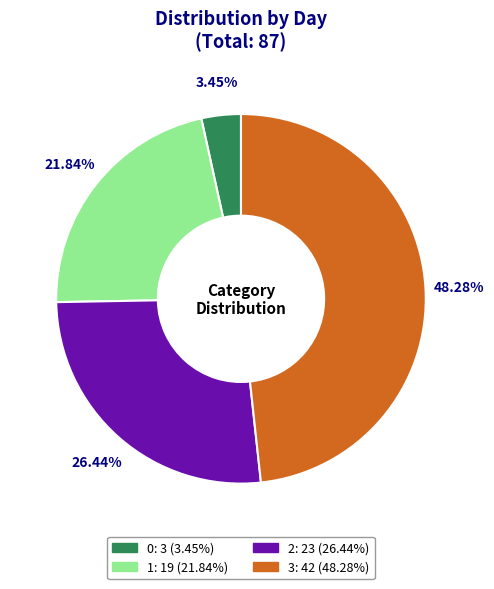

To the nearest percent, what is the average slice percentage?

25%